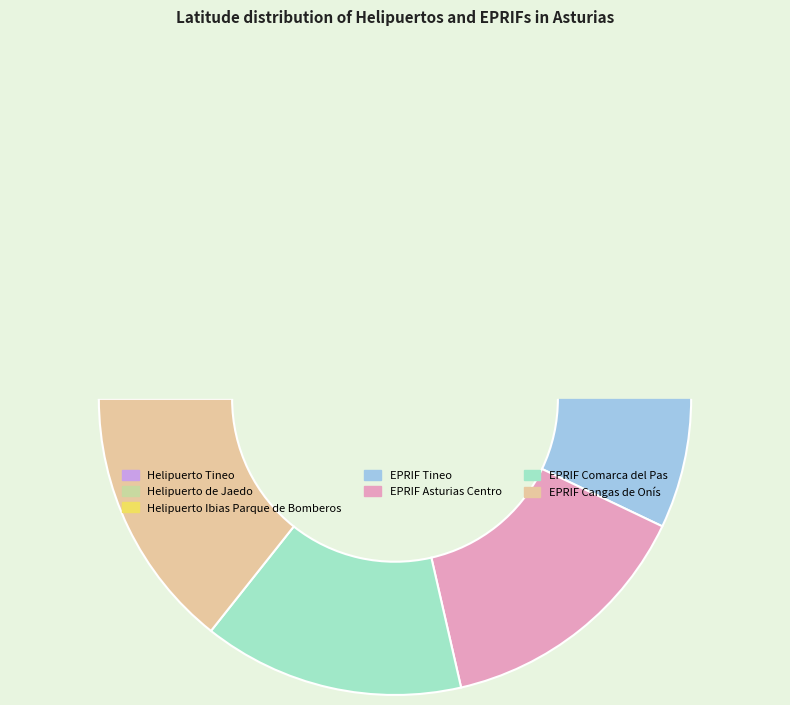

How many slices are in this pie chart?

7